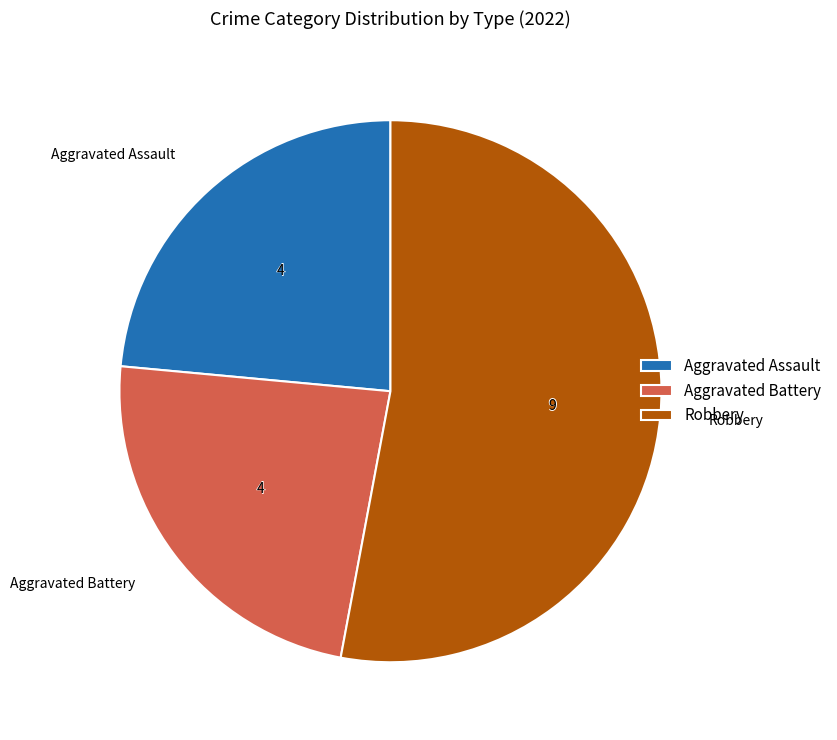

Which slice represents more than half of the pie?

Robbery